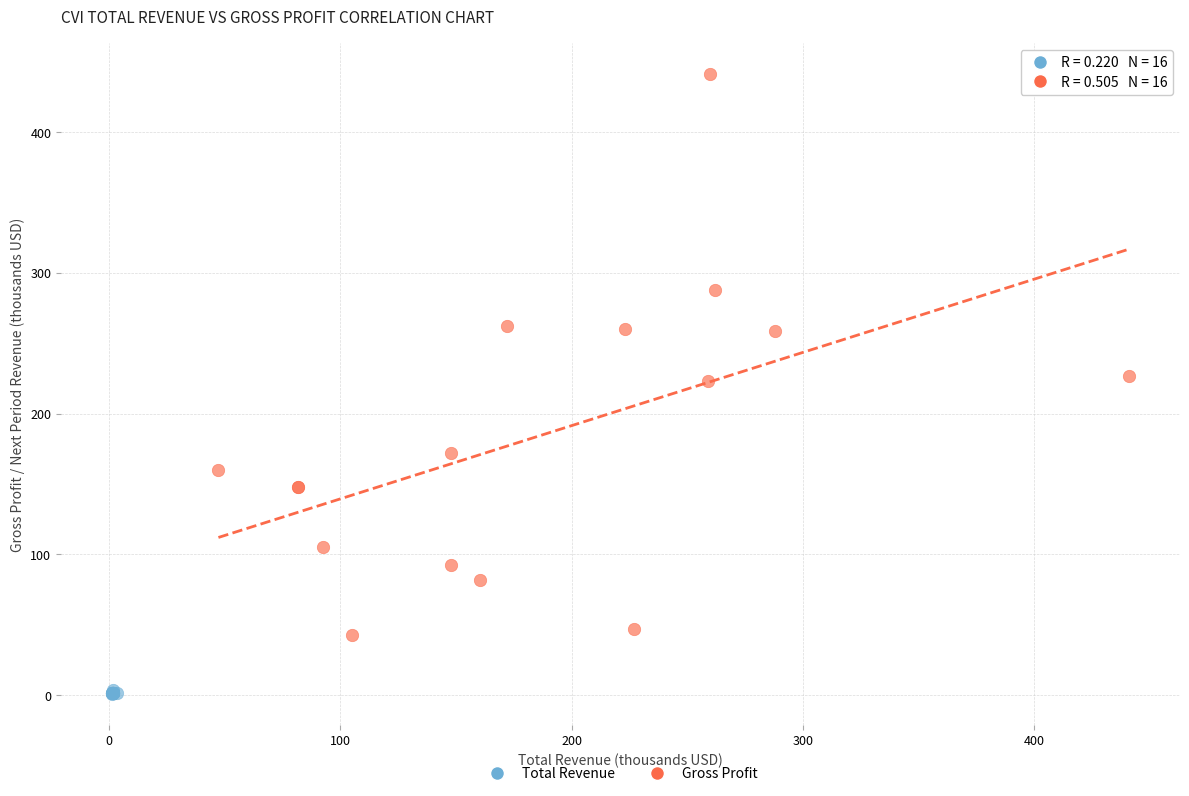

Which series reaches the minimum Y coordinate?

Total Revenue